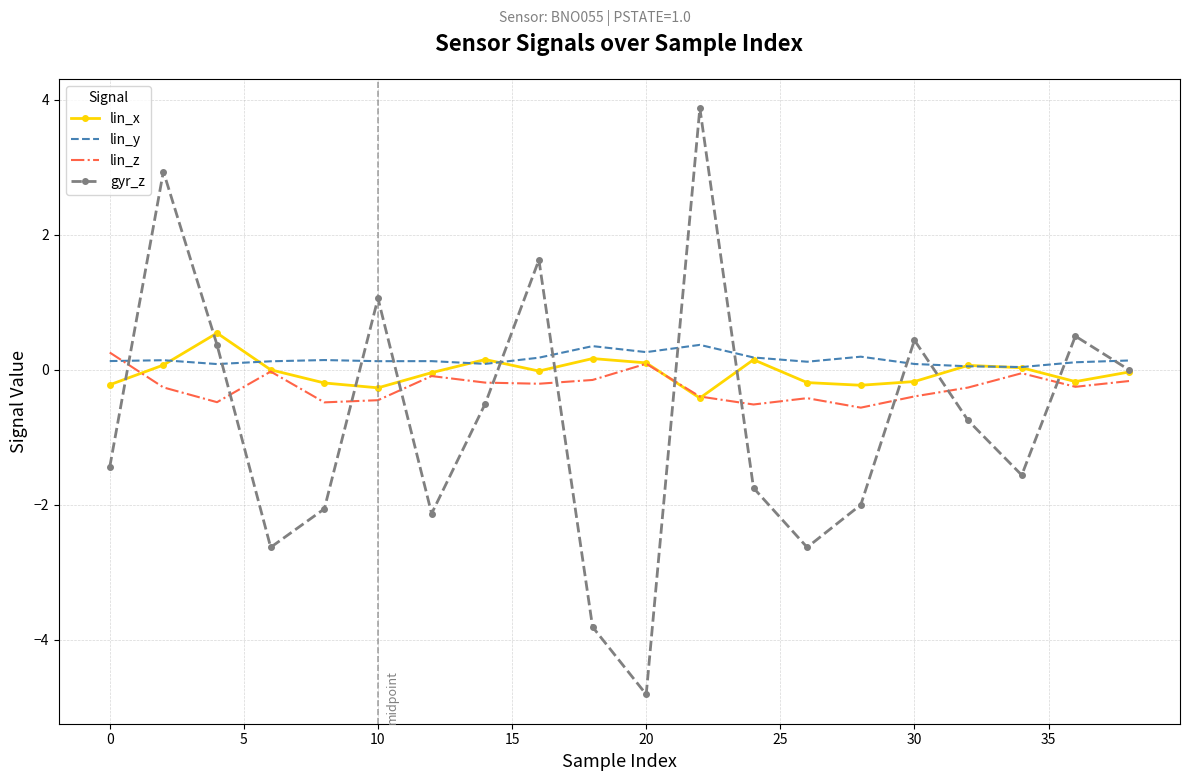

In lin_z, how many points are lower than both neighbors (excluding endpoints)?

6